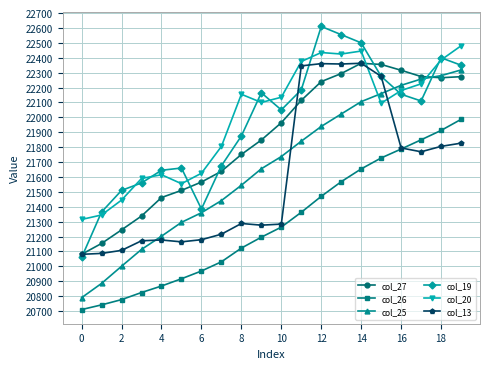

What is the maximum value for col_20?

22480.0